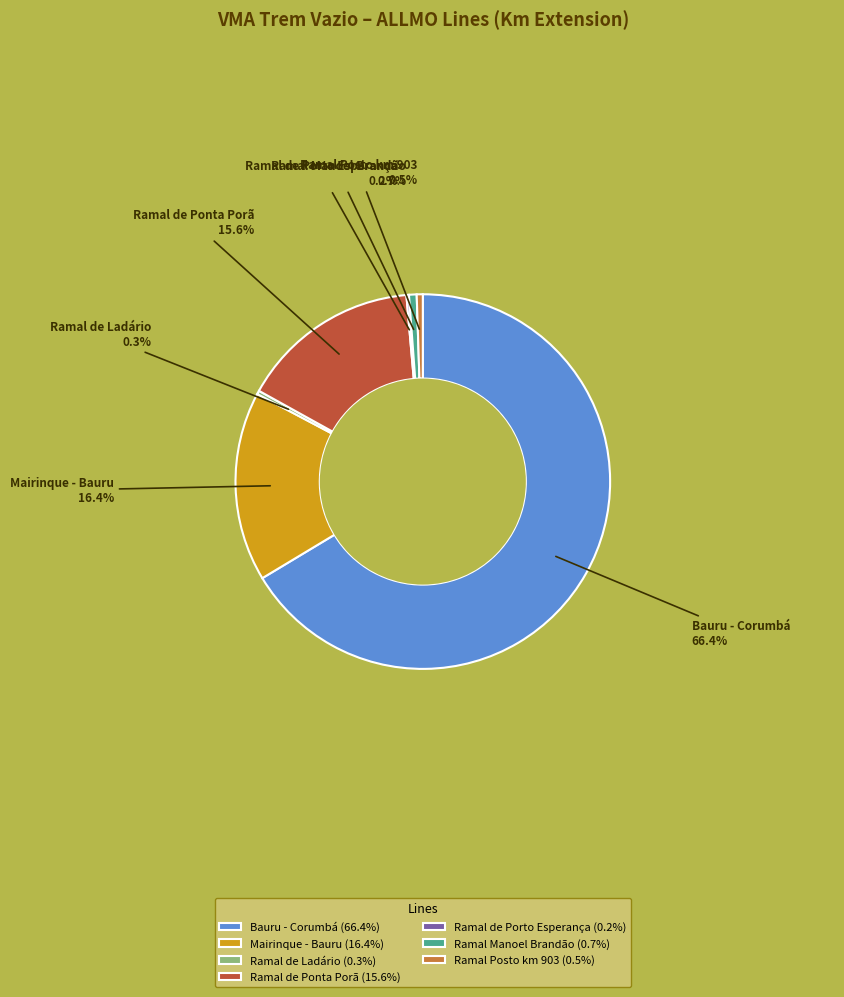

What is the largest slice in the pie chart?

Bauru - Corumbá